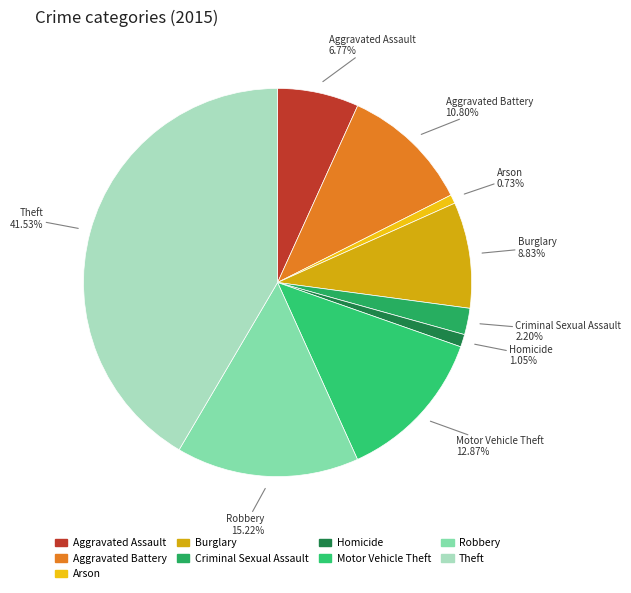

Count the number of slices in the pie.

9